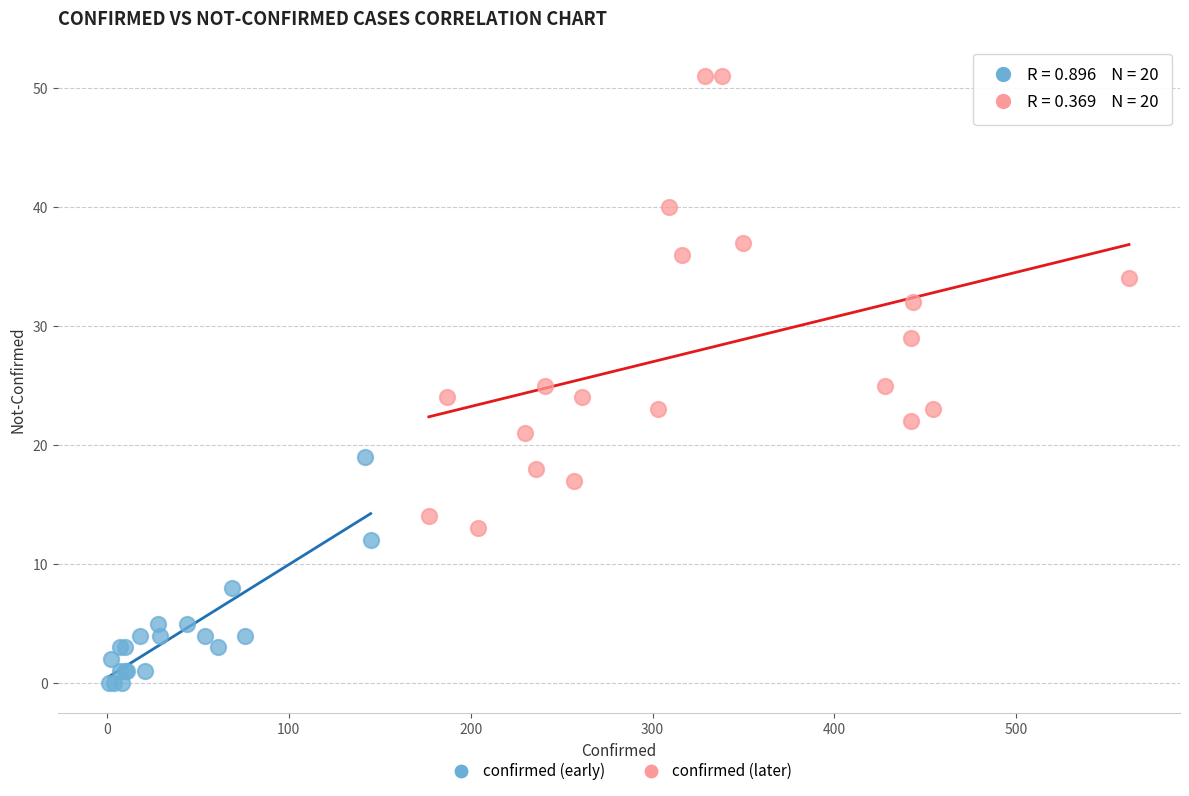

Which series has the widest spread of Y values?

confirmed (later)